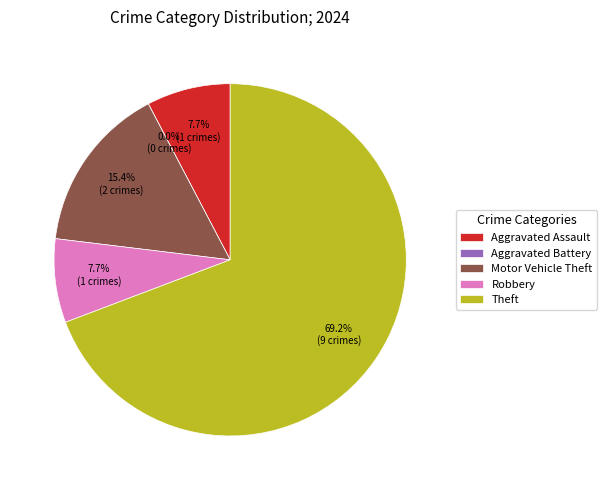

Rank the categories by value from highest to lowest.

Theft, Motor Vehicle Theft, Aggravated Assault, Robbery, Aggravated Battery